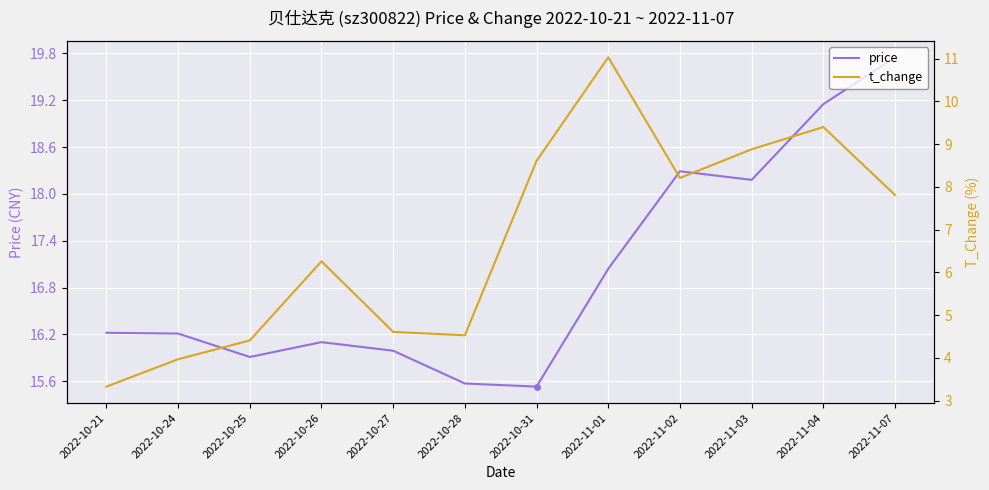

Where is the first local minimum for t_change?

2022-10-28